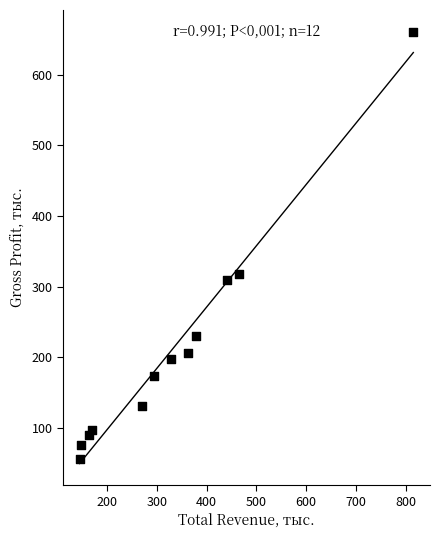

What is the average X value?

332.0